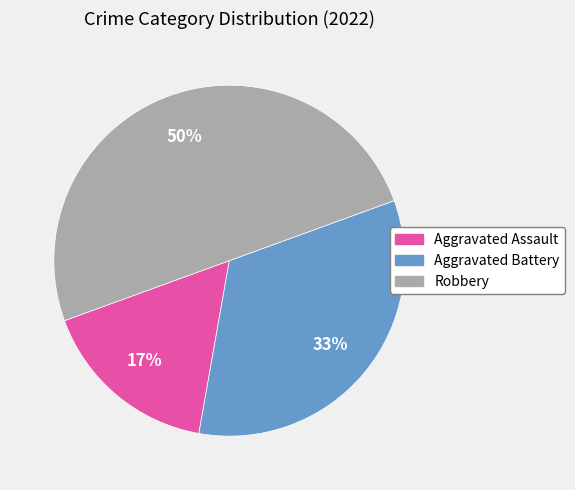

To the nearest percent, what percentage of the pie is Aggravated Assault?

17%